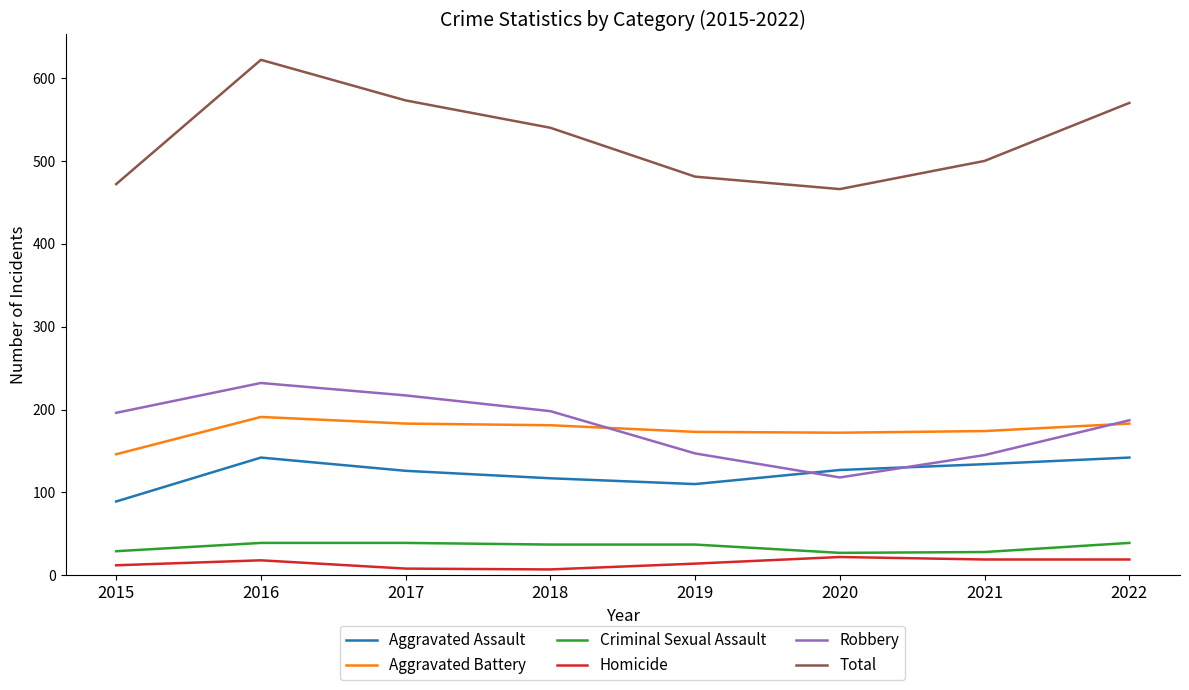

How many intersections are there between Robbery and Aggravated Assault?

2